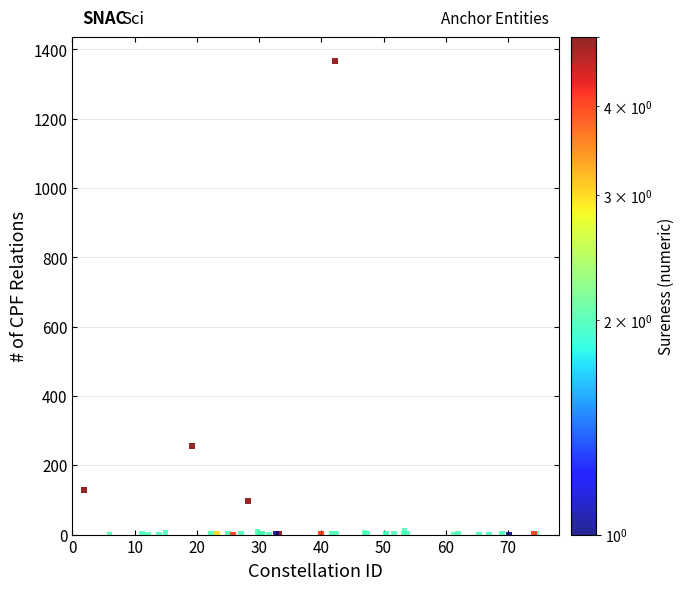

What Y value in the scatter plot is closest to 683?

255